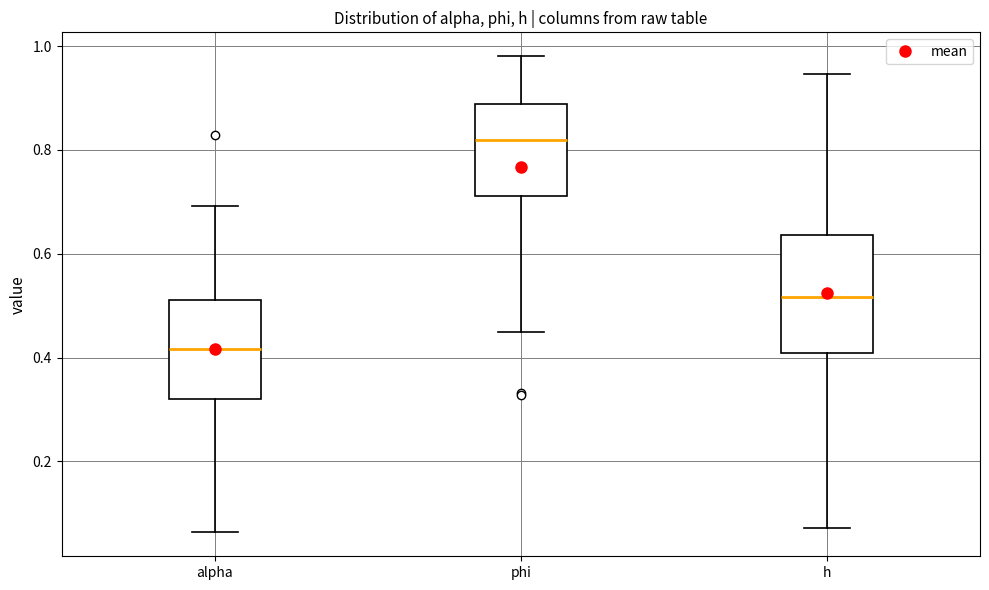

Reading left to right, transcribe this box plot: for each box, give where its median line is, the range the box spans, and where its two whiskers end, as read against the y-axis. The values are not printed on the chart, so give them approximately, as read against the axis.

alpha: median 0.42, box 0.32 to 0.52, whiskers 0.06 to 0.70
phi: median 0.82, box 0.72 to 0.88, whiskers 0.44 to 0.98
h: median 0.52, box 0.40 to 0.64, whiskers 0.08 to 0.94